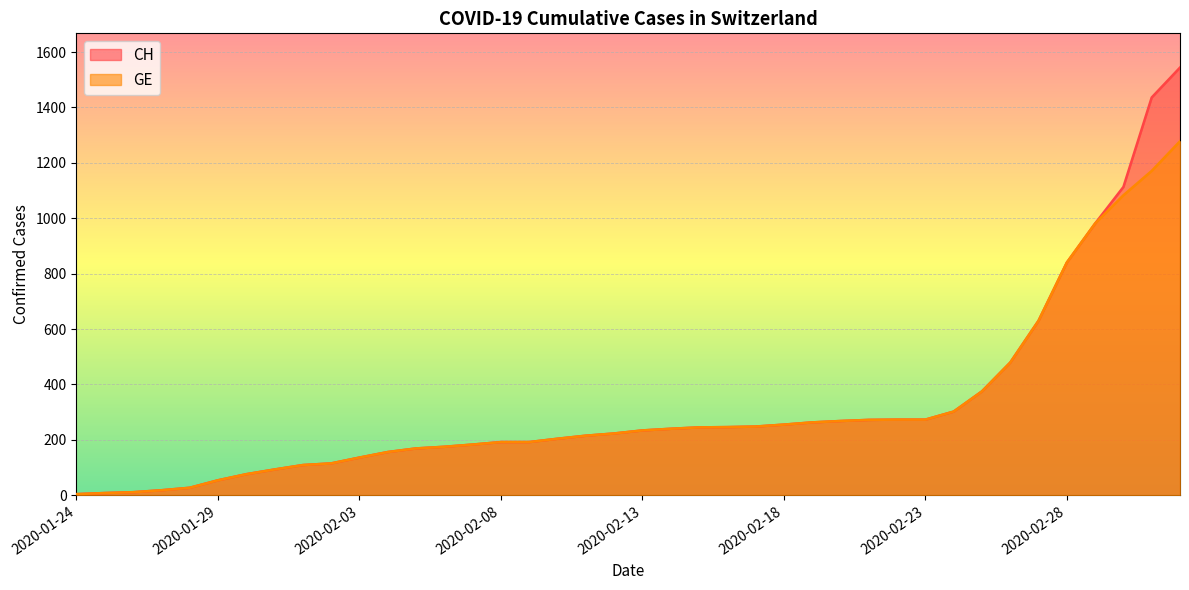

Does the chart display data point markers on the line(s)?

No